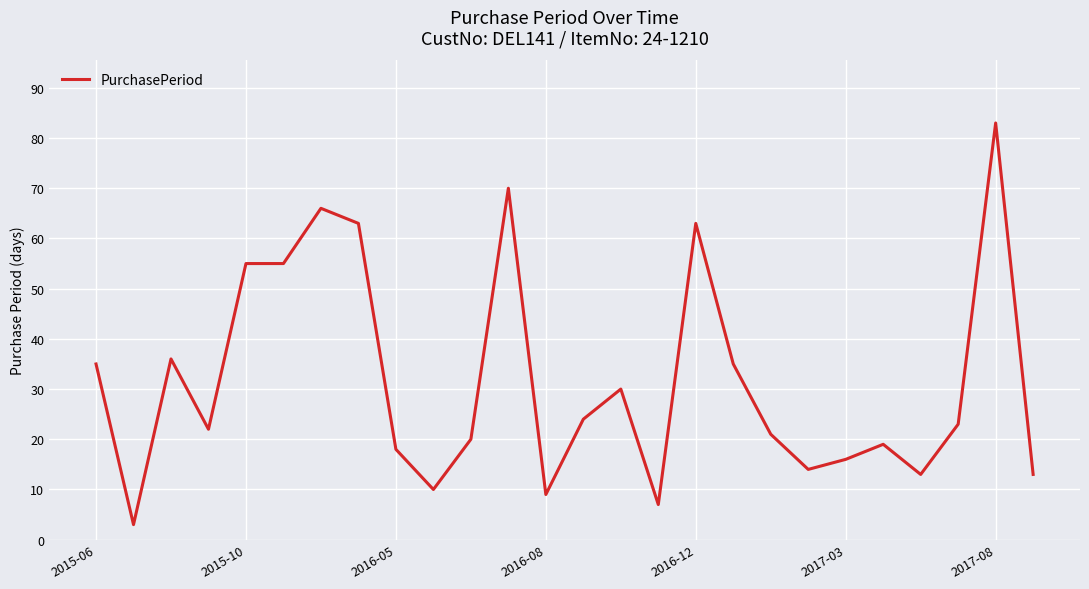

What is the greatest value displayed?

83